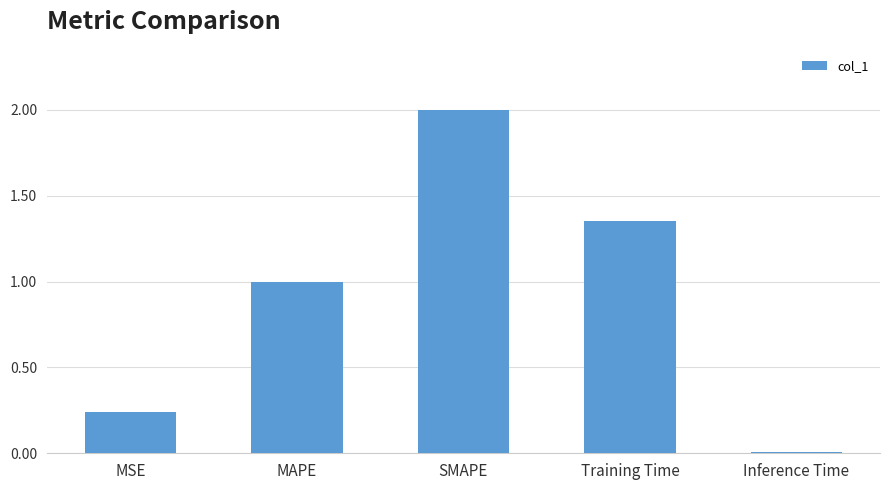

How many categories are shown in the chart?

5